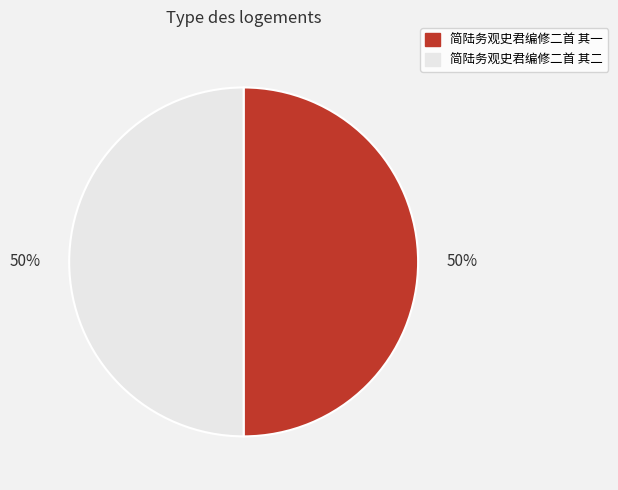

Combined, do 简陆务观史君编修二首 其一 and 简陆务观史君编修二首 其二 account for over 50%?

Yes